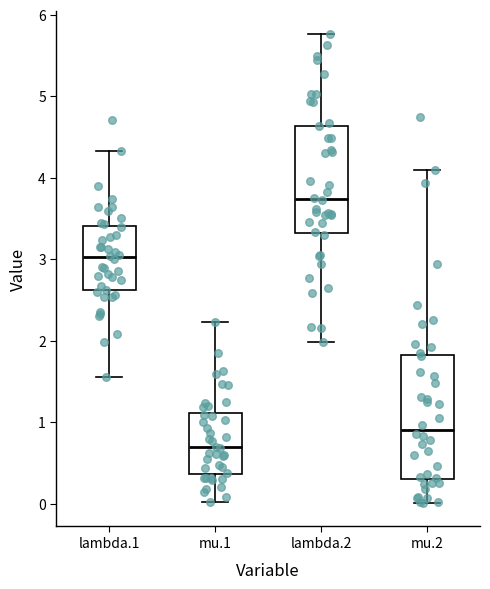

Where is the lower edge of the box for mu.1 on the y-axis? The values are not printed on the chart, so give them approximately, as read against the axis.

0.4